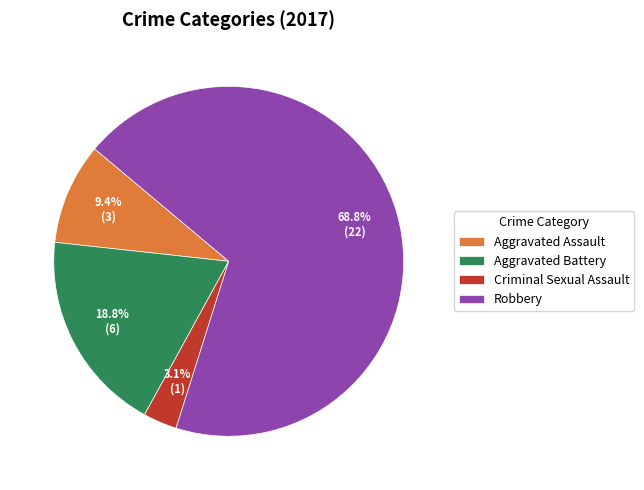

What is the ratio of the value at Aggravated Assault to the value at Criminal Sexual Assault?

3.0